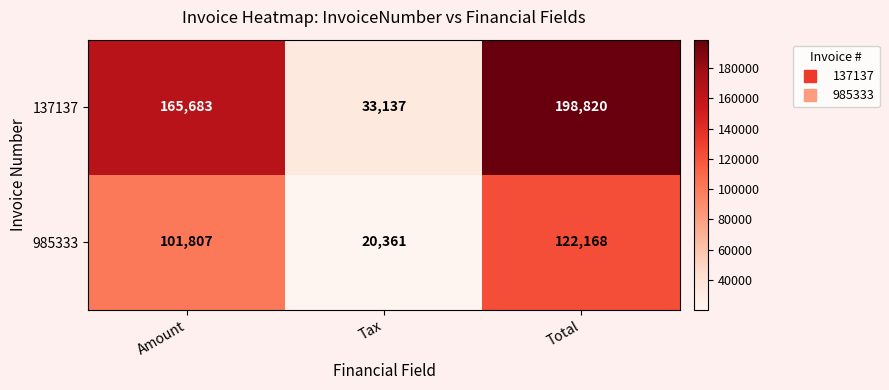

Count the number of data series in this chart.

2